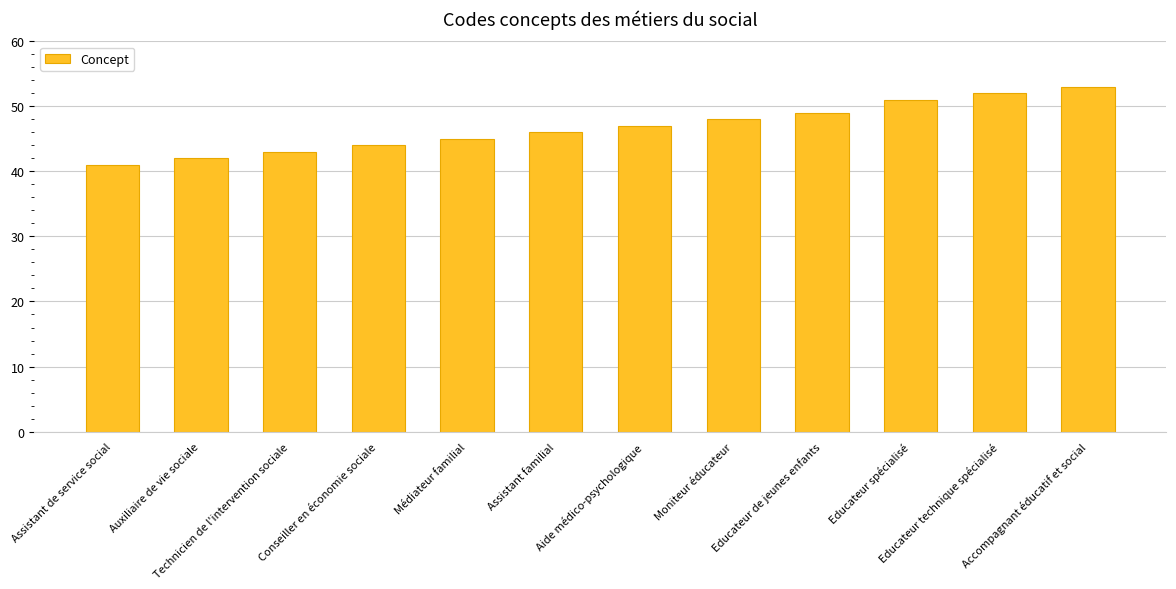

Is it true that the value at Aide médico-psychologique is 47?

True